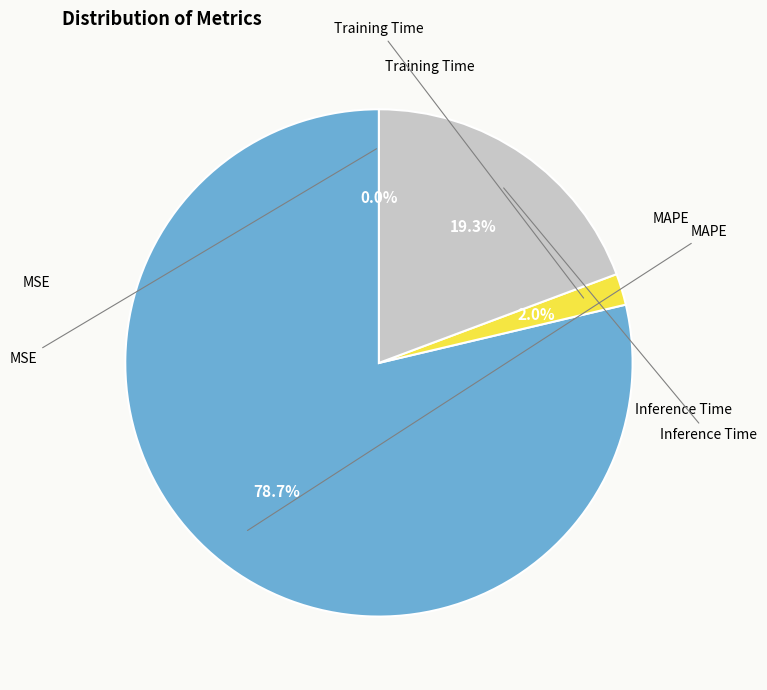

Is there a majority slice in this chart?

Yes